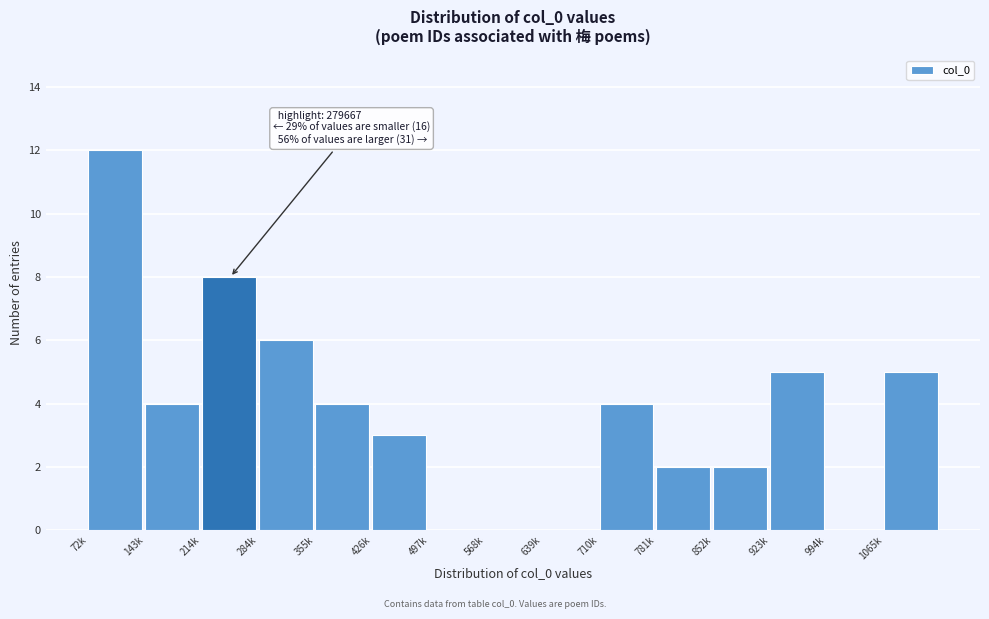

Reading right to left, extract all data points from this chart.

1065k=5	994k=0	923k=5	852k=2	781k=2	710k=4	639k=0	568k=0	497k=0	426k=3	355k=4	284k=6	214k=8	143k=4	72k=12